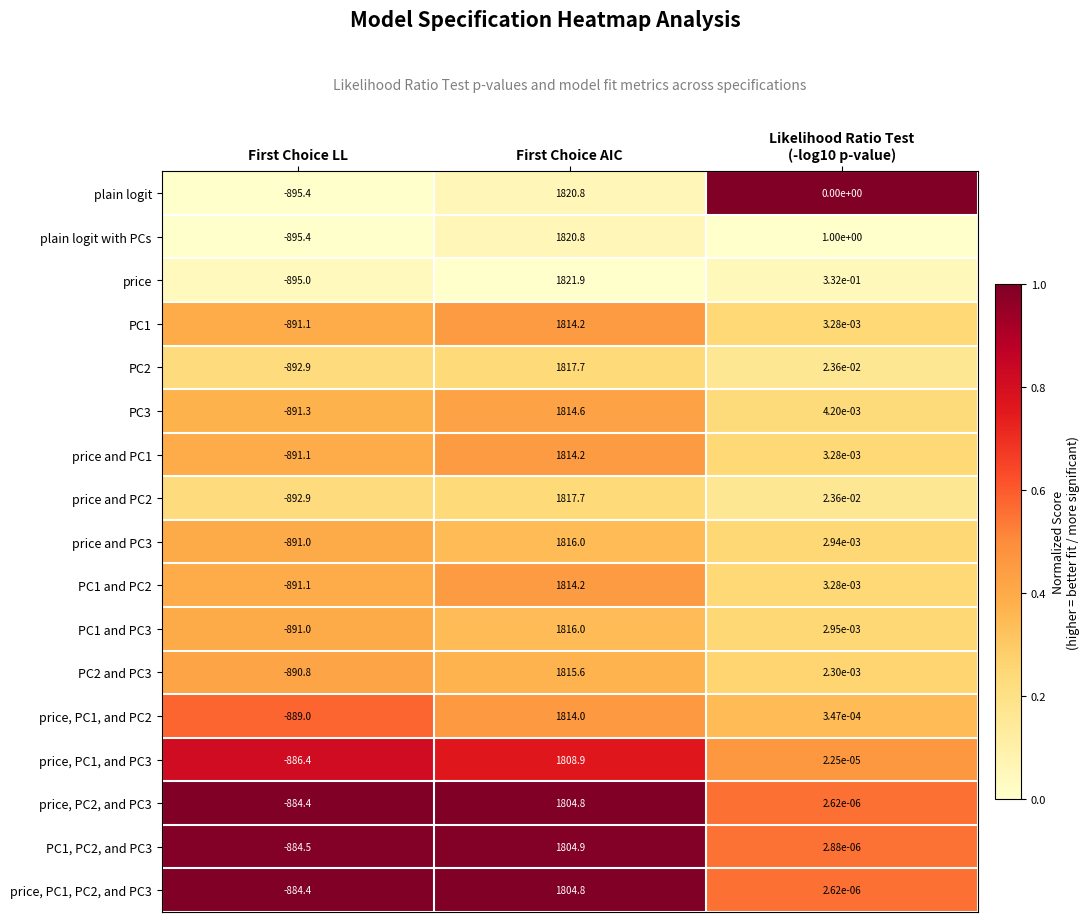

Which series has the widest spread of values?

price